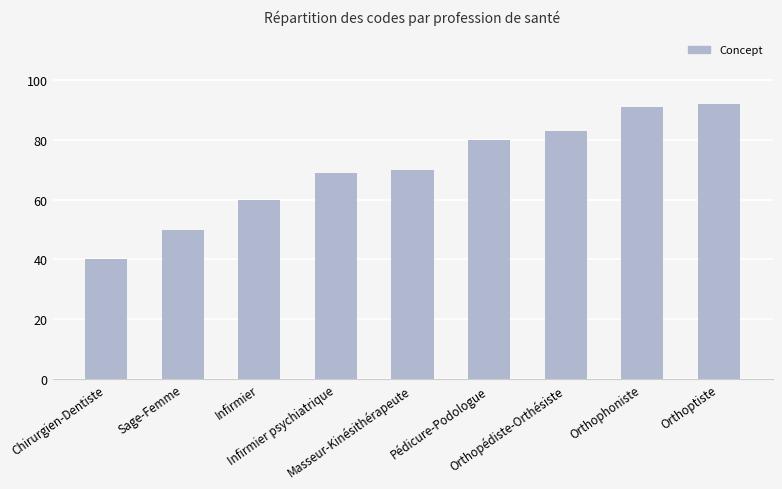

True or false: the data shows 70 at Masseur-Kinésithérapeute.

True